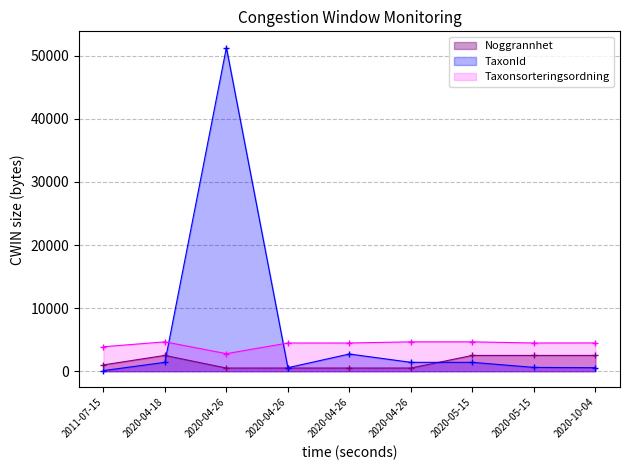

At which label does Noggrannhet reach its peak?

2020-04-18